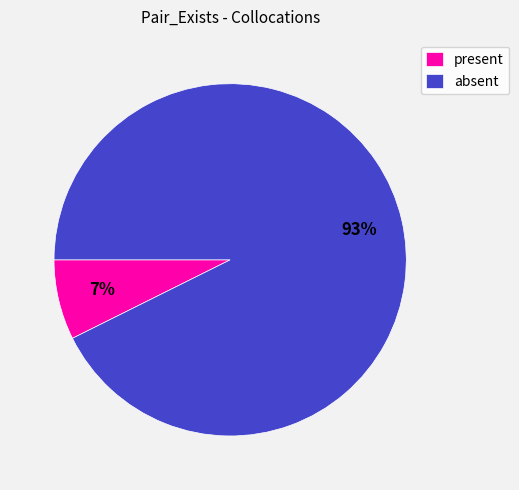

To the nearest percent, what is the average slice percentage?

50%